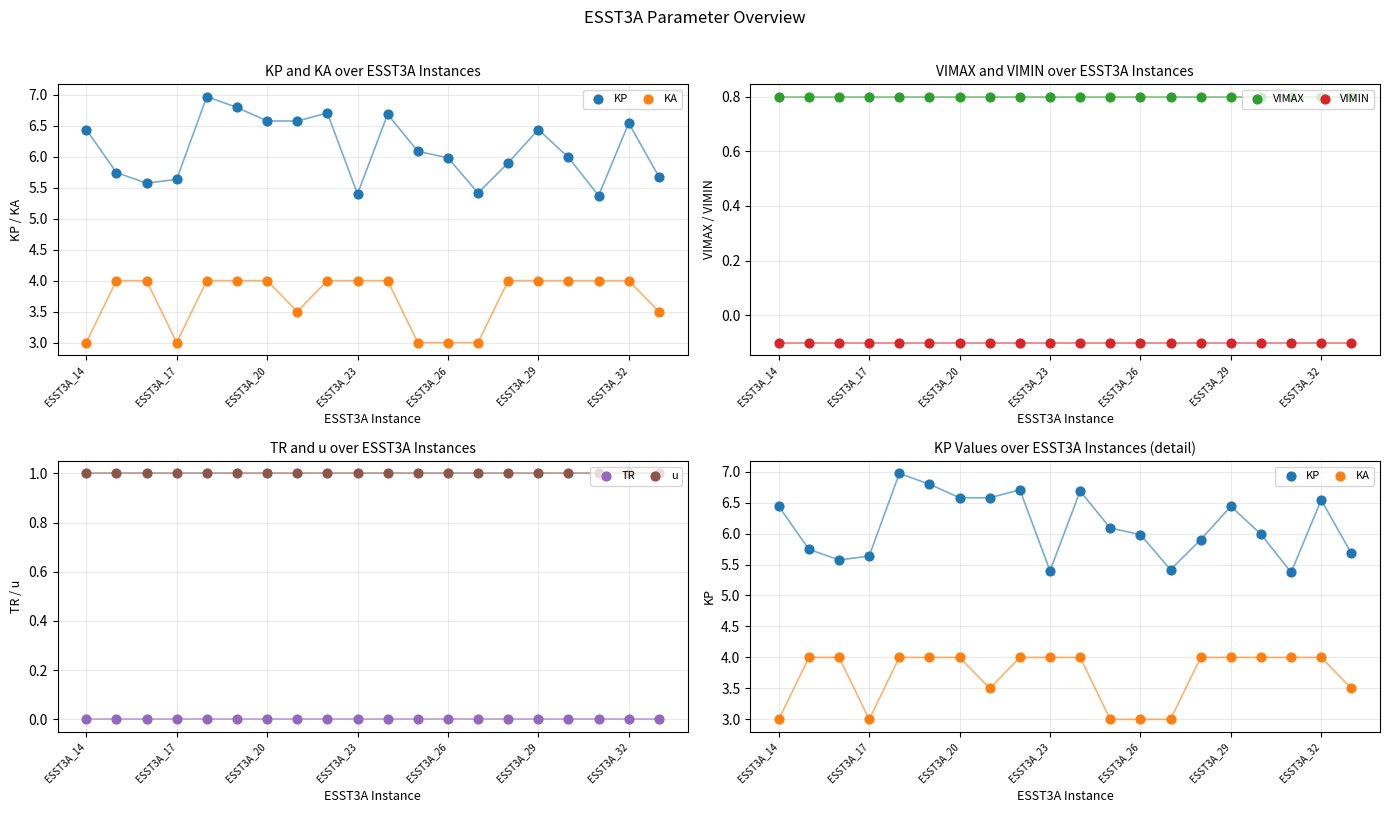

What are all the series names shown in the legend?

KP, KA, VIMAX, VIMIN, TR, u